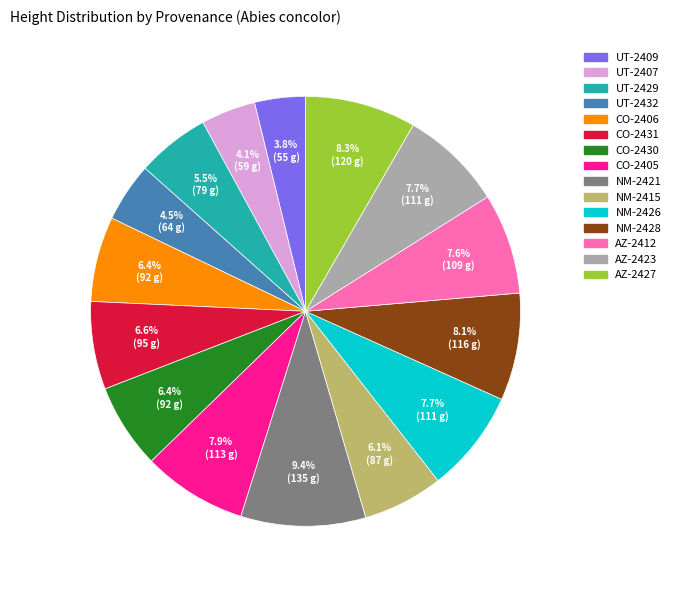

Approximately how many times larger is the value at CO-2405 compared to CO-2406?

1.2